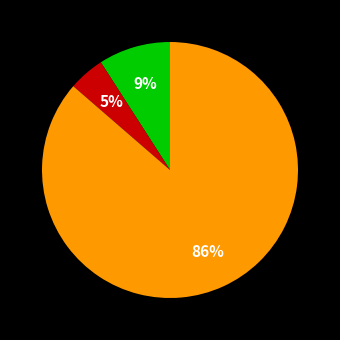

To the nearest percent, what is the average slice percentage?

33%